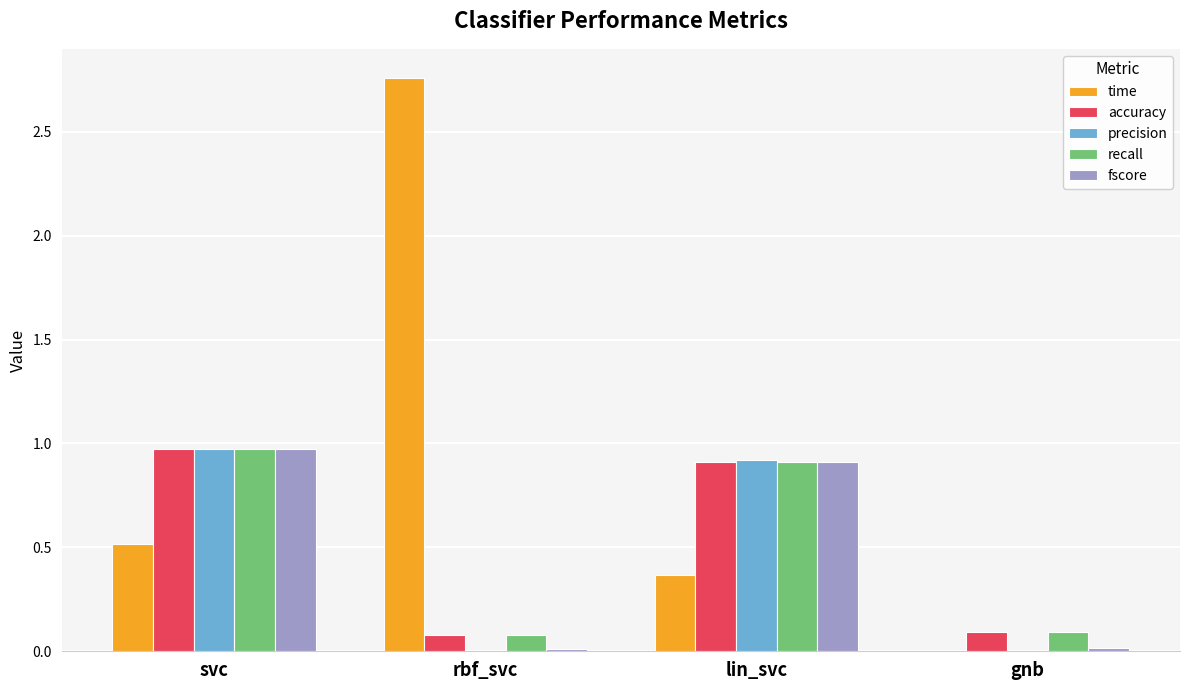

Which series has the largest total across all categories?

time